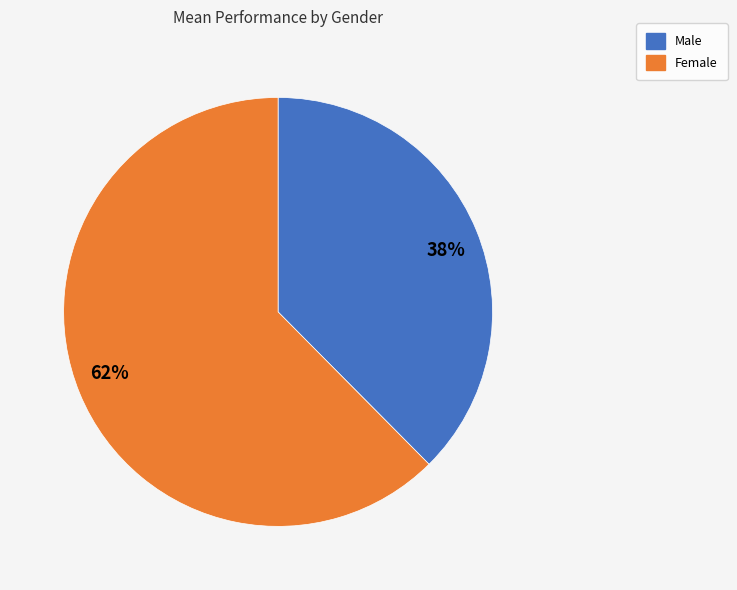

Between 38% and 62%, which is larger?

62%